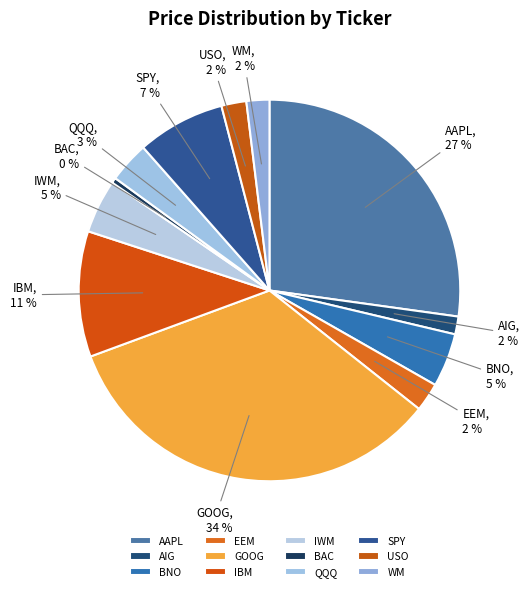

To the nearest percent, what is the combined percentage of SPY and WM?

9%